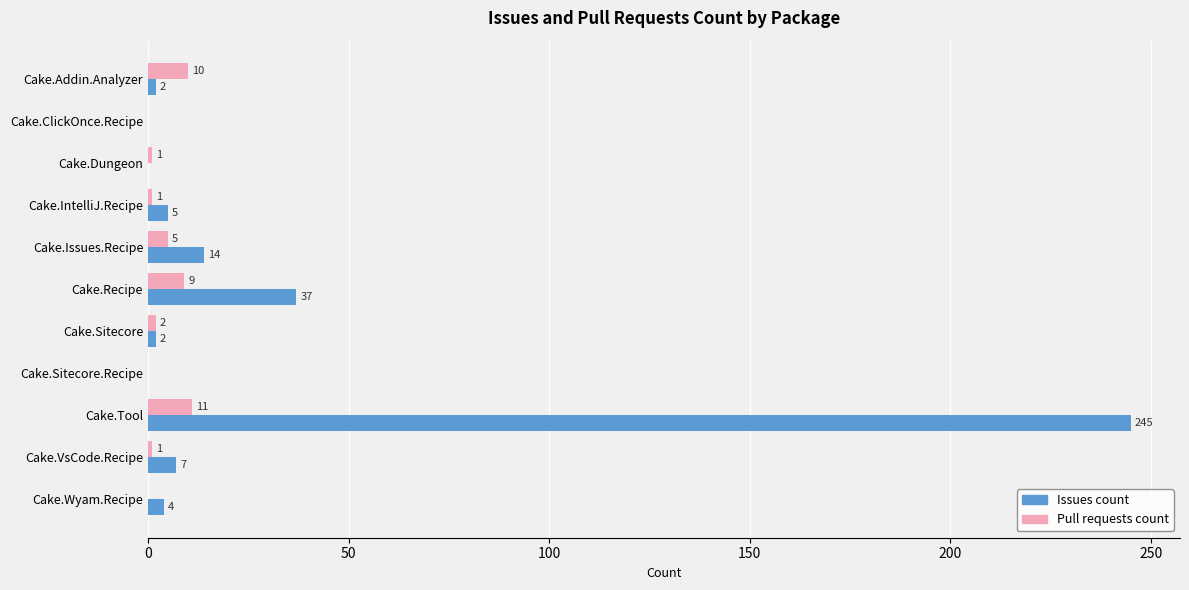

What is the greatest value displayed?

245